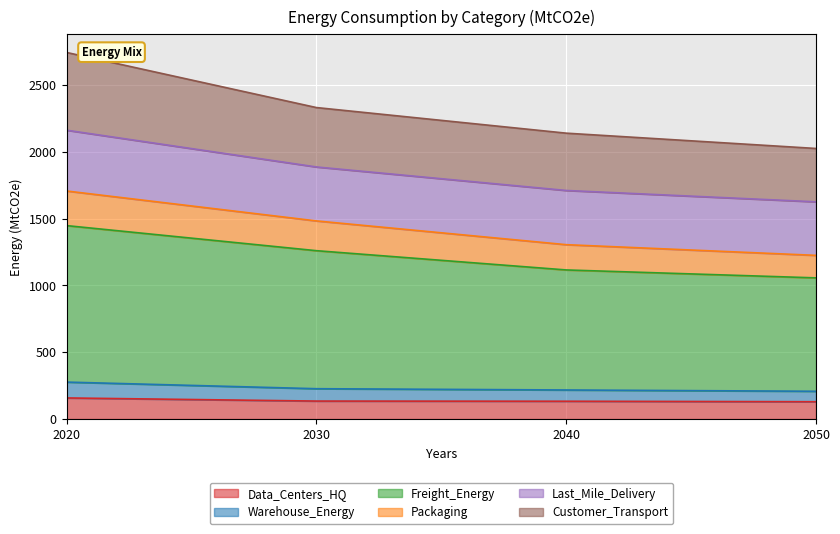

True or false: Data_Centers_HQ has a value of 37.5 at 2040.

False